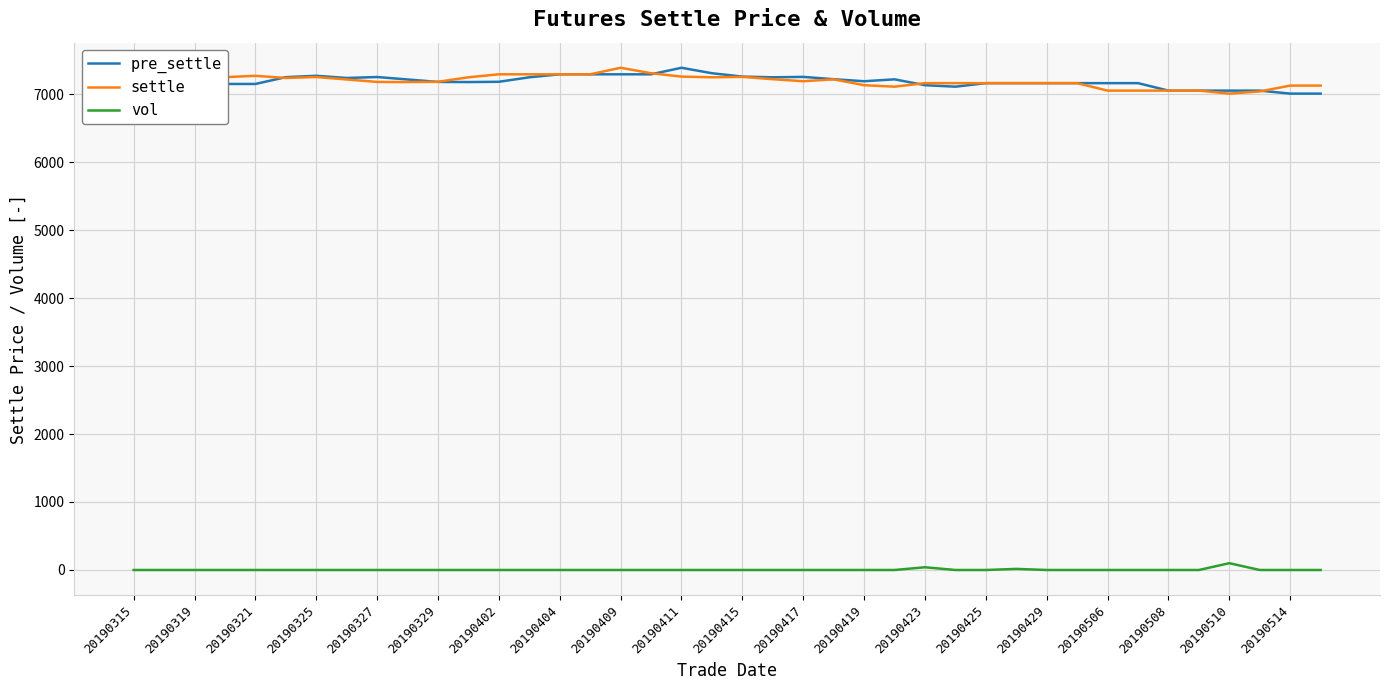

True or false: vol and settle cross at least once.

False